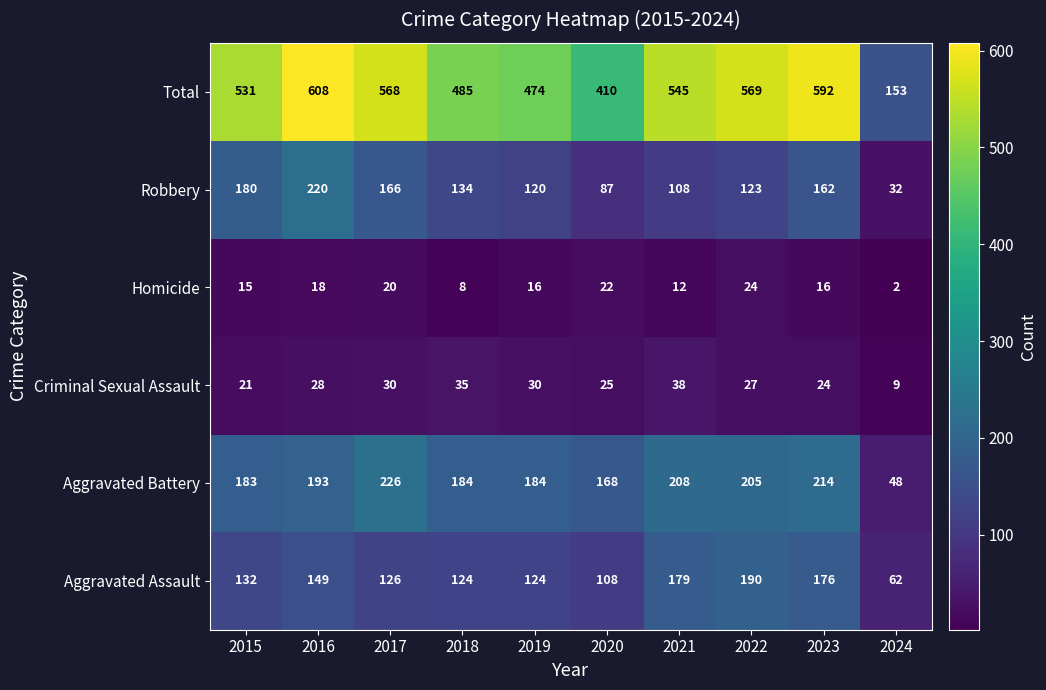

How many distinct data groups are displayed?

6